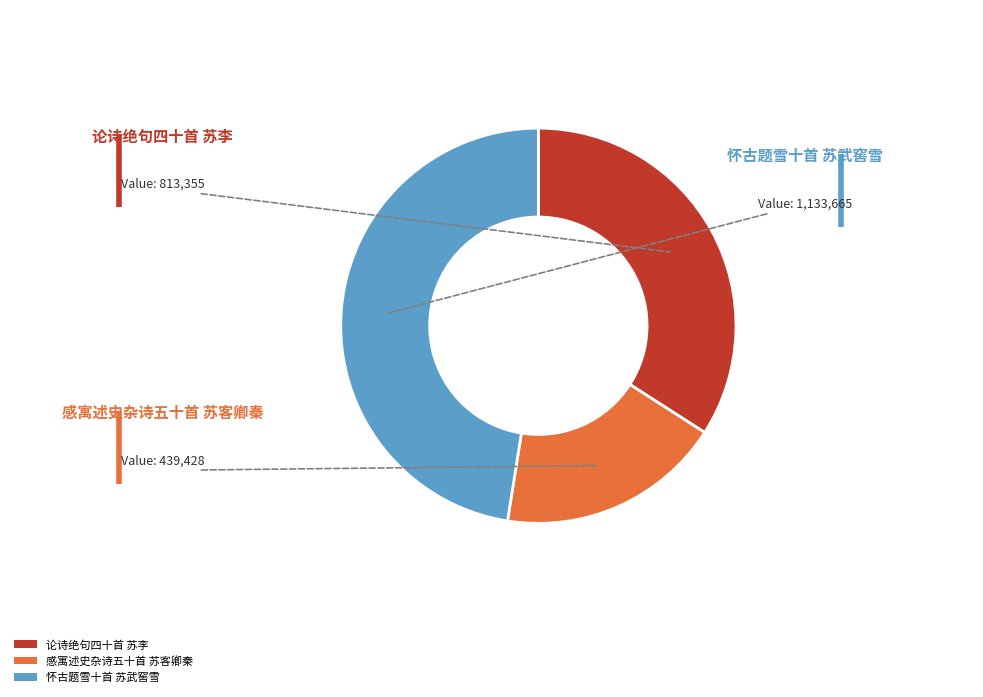

To the nearest percent, what portion does 感寓述史杂诗五十首 苏客卿秦 represent?

18%